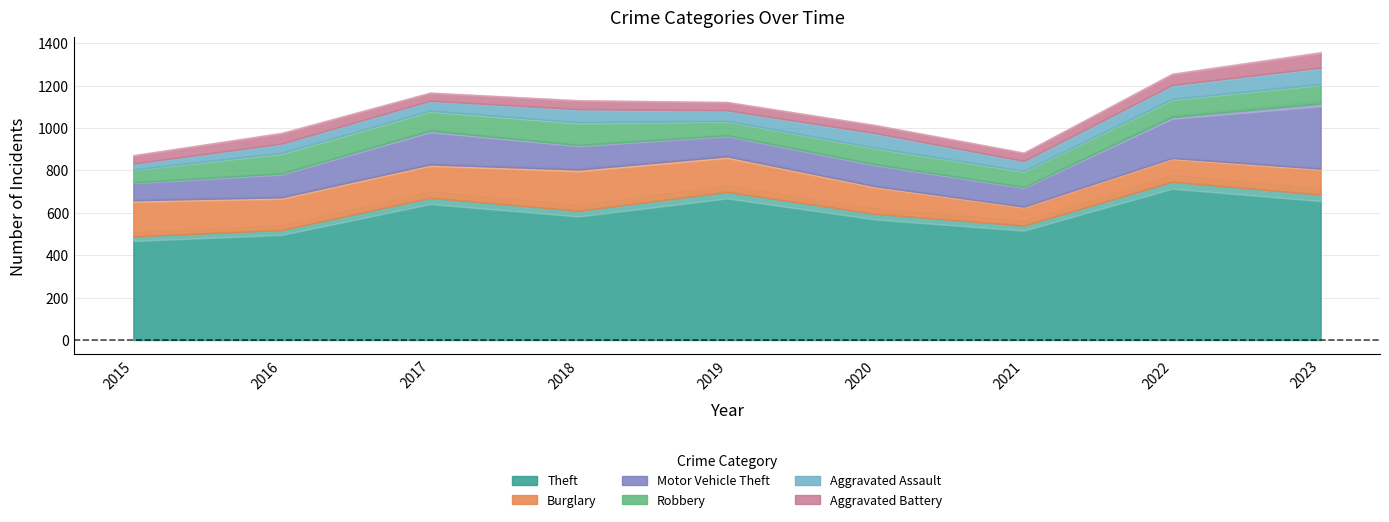

What is the minimum value for Aggravated Battery?

38